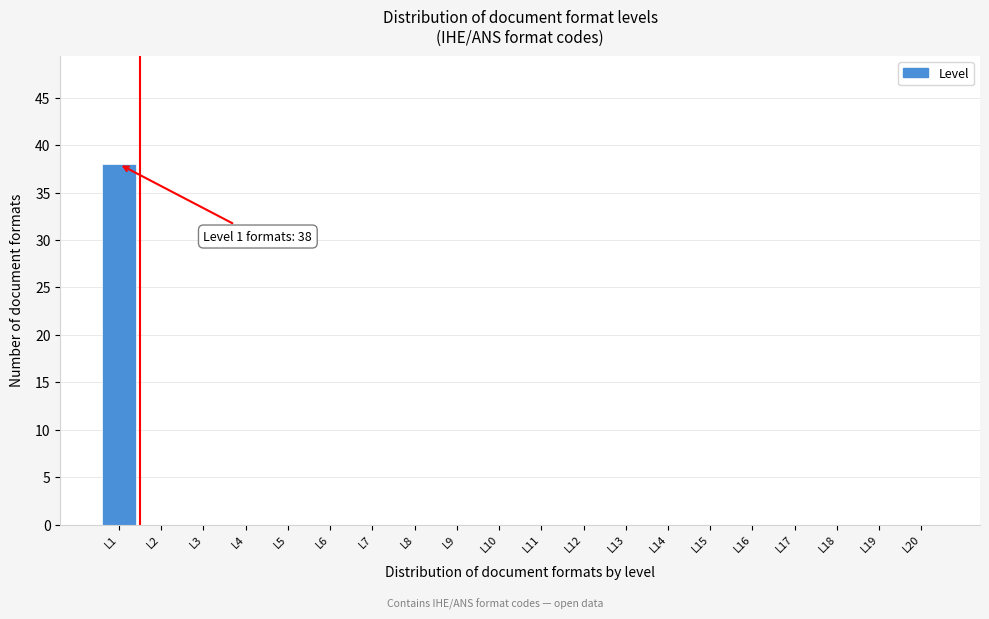

Reading left to right, extract all data points from this chart.

L1=38	L2=0	L3=0	L4=0	L5=0	L6=0	L7=0	L8=0	L9=0	L10=0	L11=0	L12=0	L13=0	L14=0	L15=0	L16=0	L17=0	L18=0	L19=0	L20=0